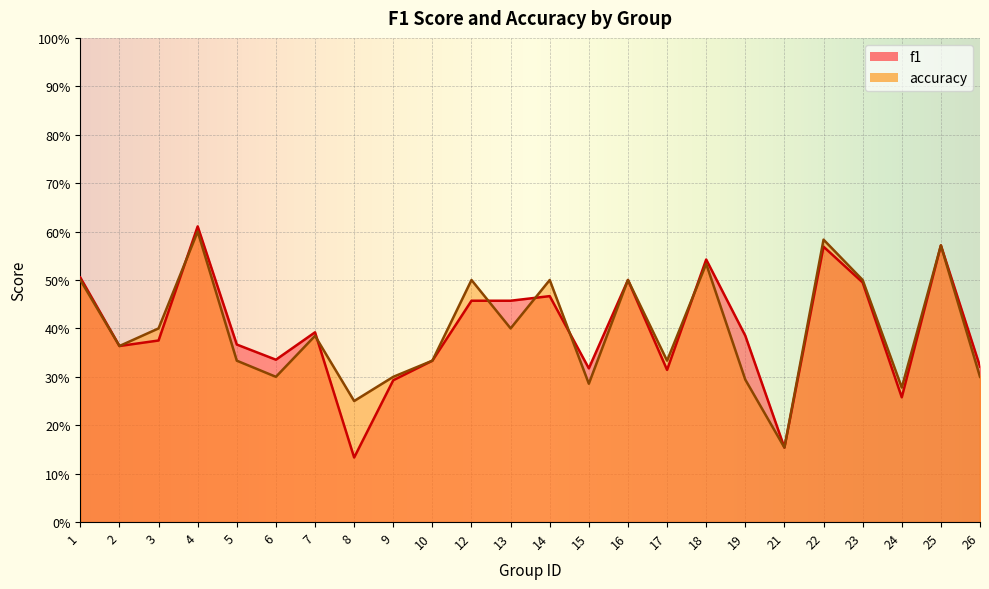

True or false: accuracy has more than 2 points higher than both neighbors.

True